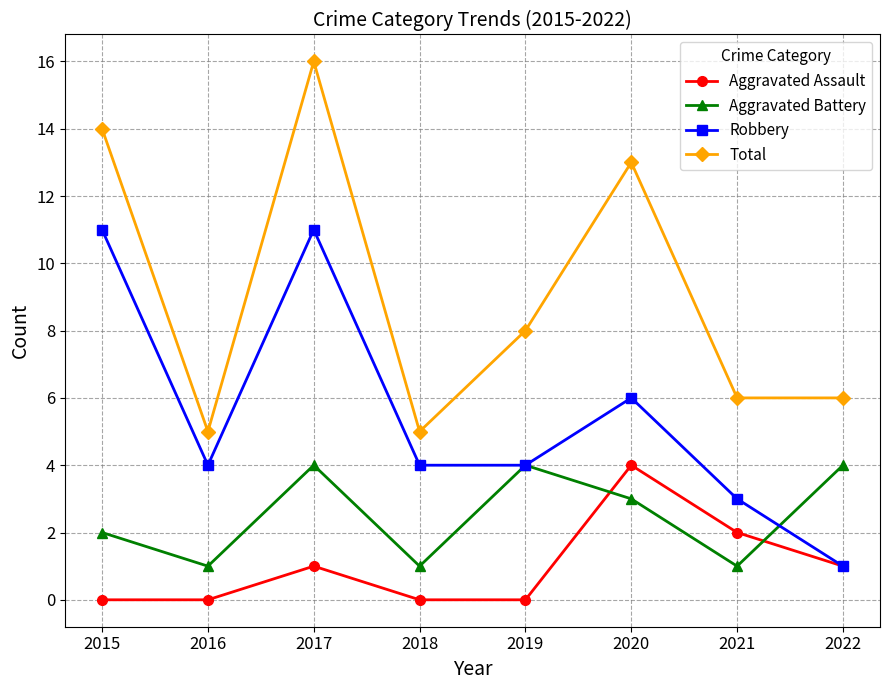

Which series has the largest range (max minus min)?

Total